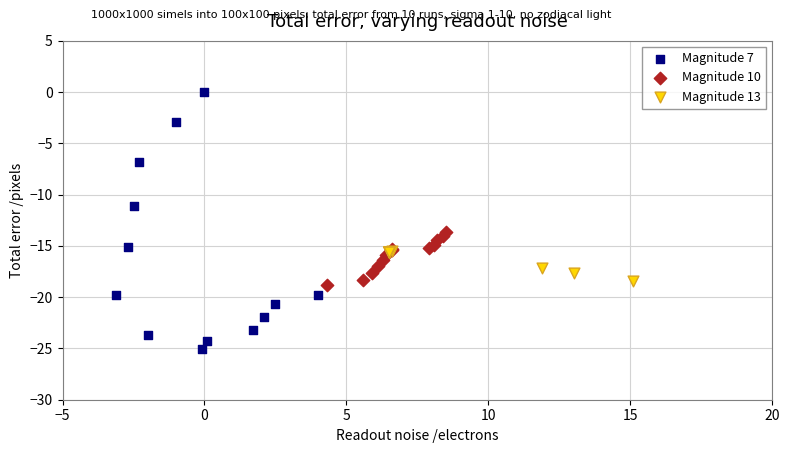

Which series has the widest spread of Y values?

Magnitude 7